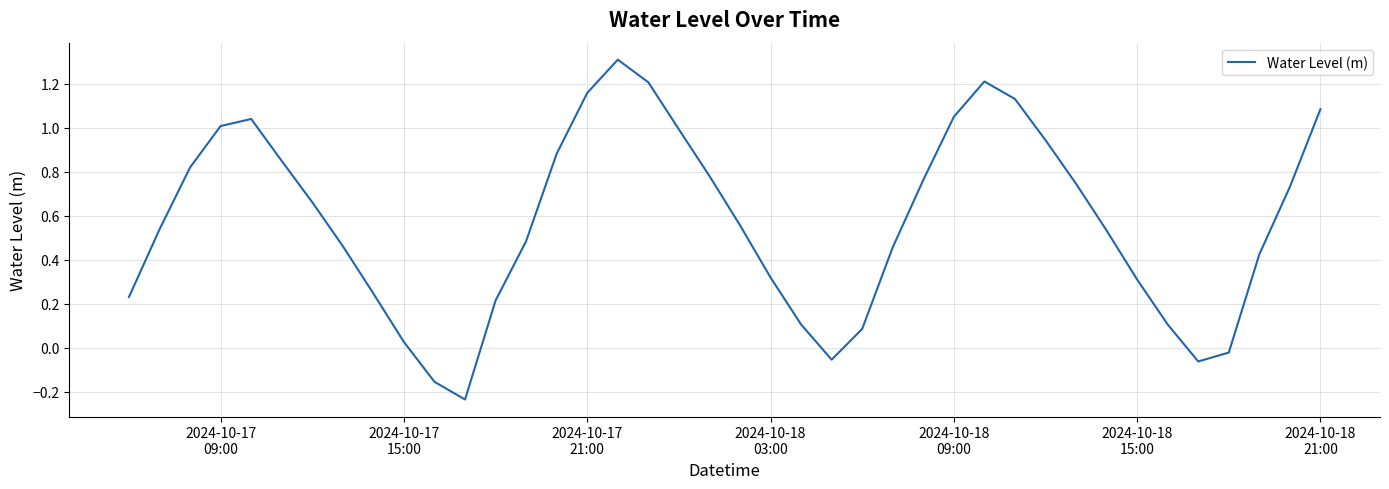

What is the greatest value displayed?

1.3